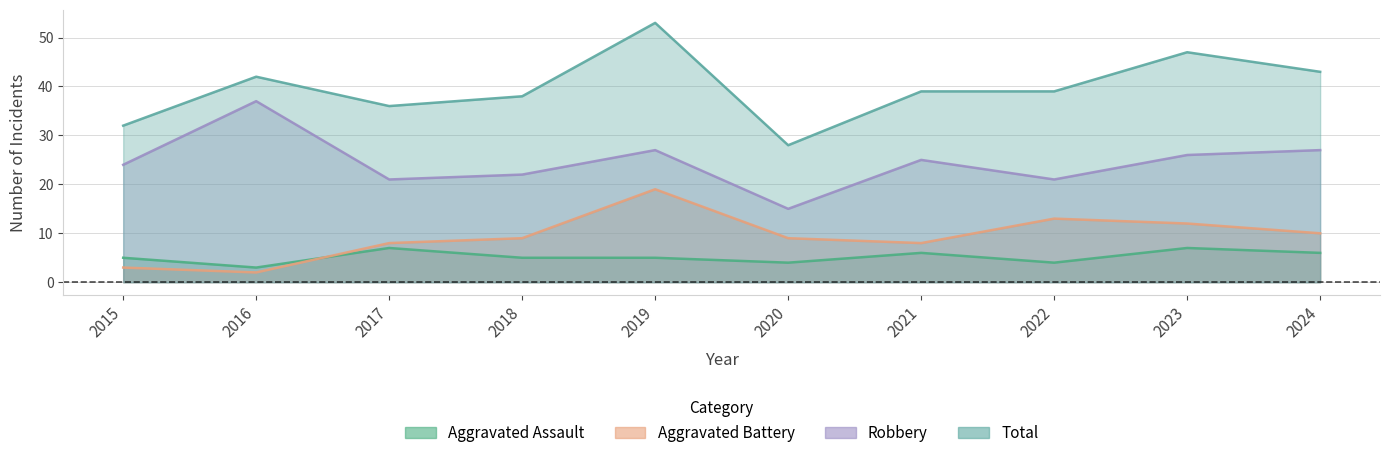

What is the sum of all Total values?

397